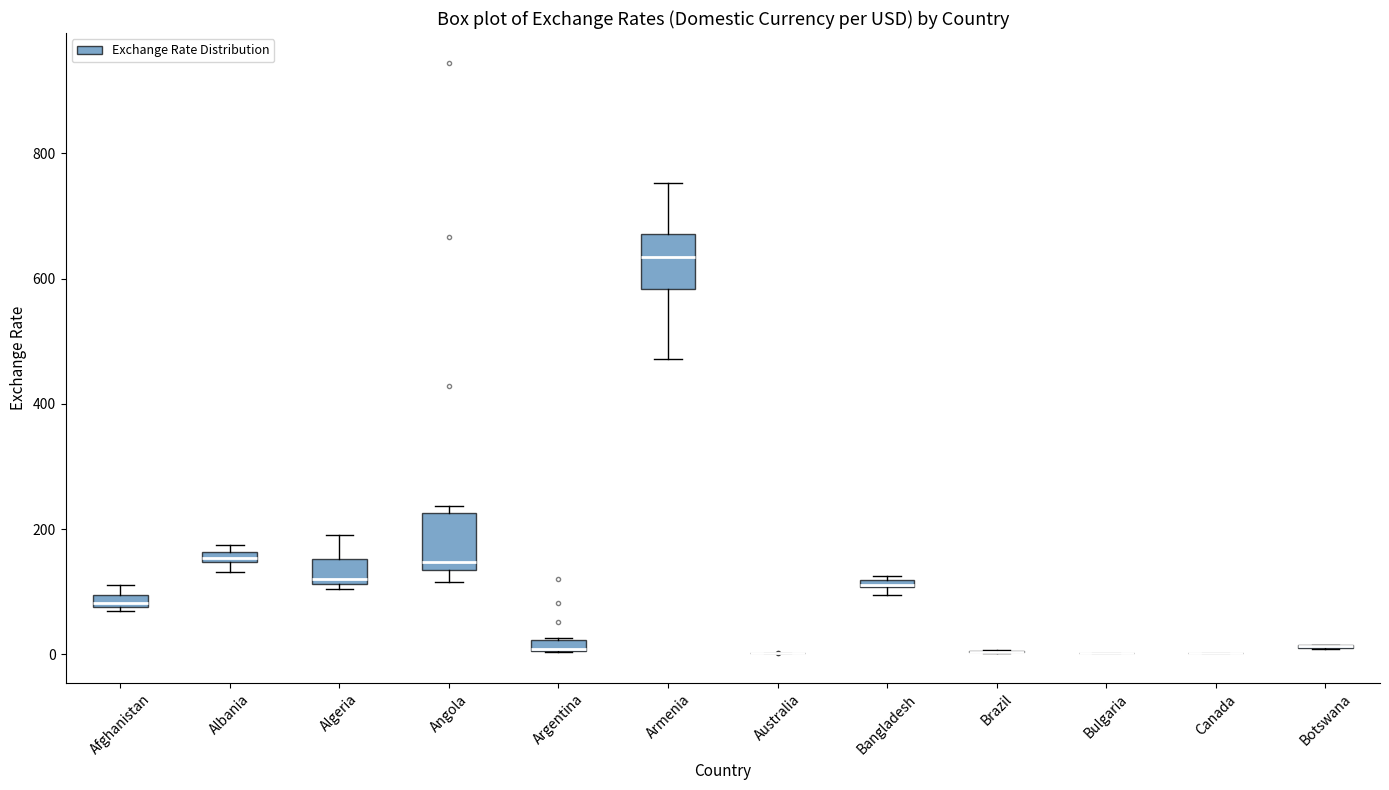

Where is the lower edge of the box for Angola on the y-axis? The values are not printed on the chart, so give them approximately, as read against the axis.

140